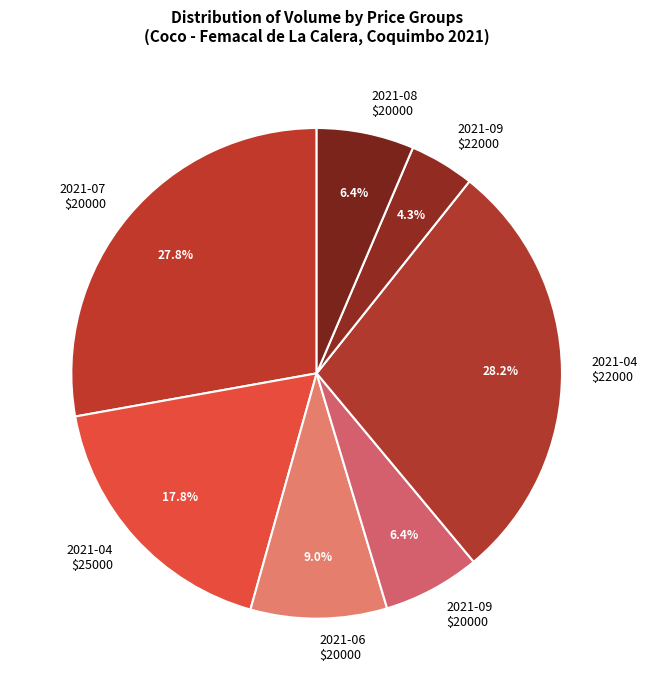

Is 2021-04 $25000 the majority of the pie?

No